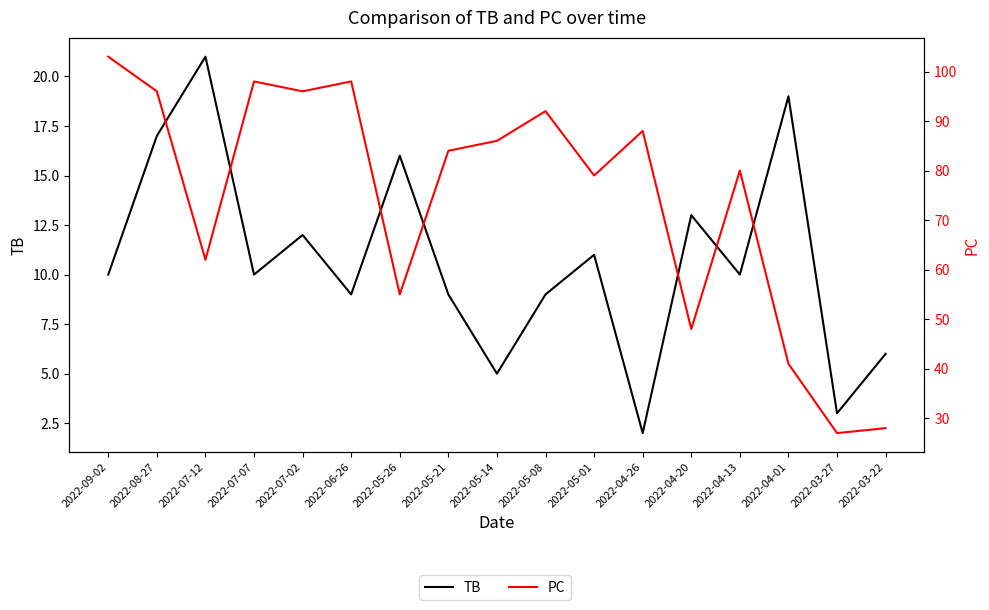

True or false: TB and PC cross at least once.

False